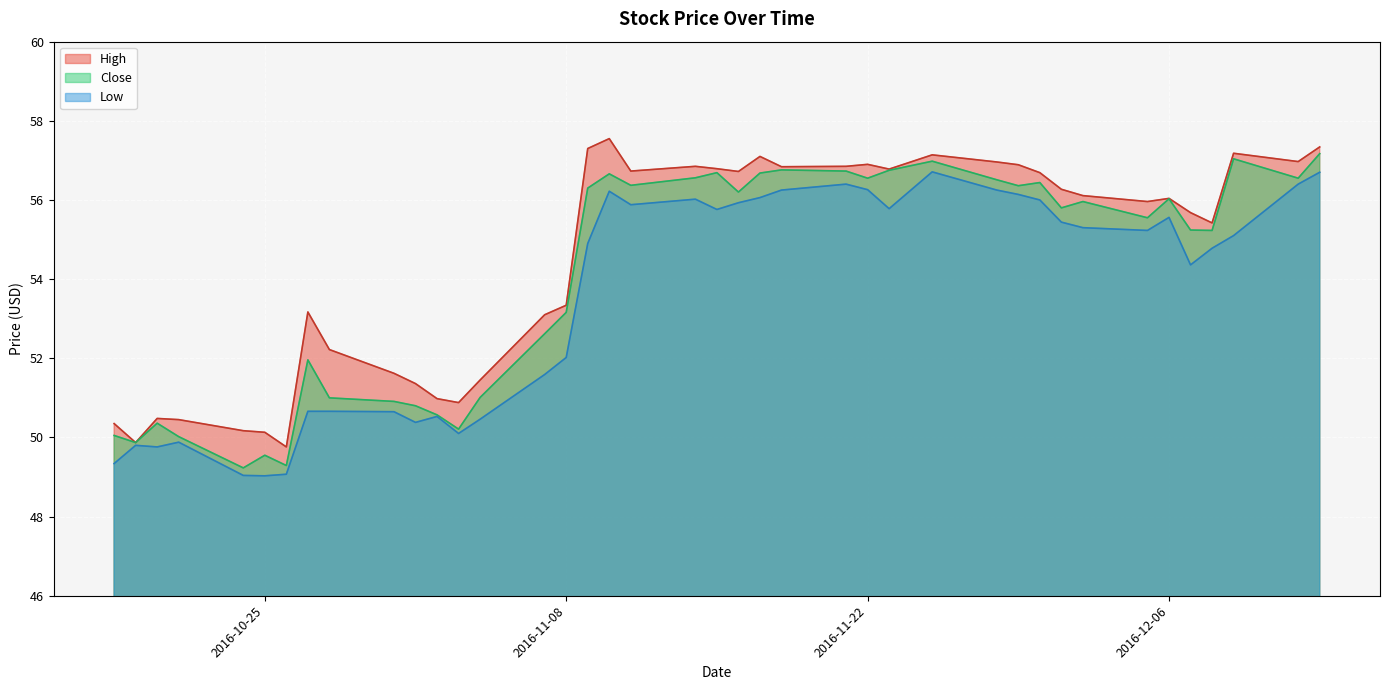

What is the difference between the highest and lowest values at 2016-11-14?

0.8